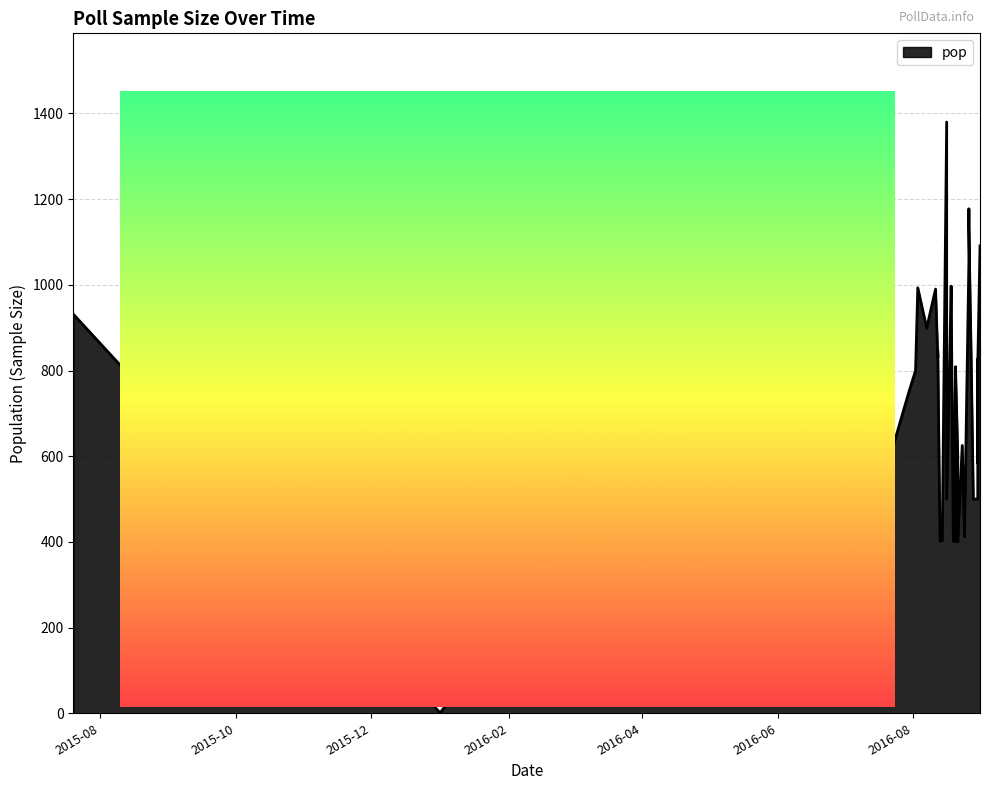

List the labels in order of value, smallest first.

2016-01-01, 2016-01-01, 2016-01-01, 2016-06-15, 2016-08-20, 2016-08-21, 2016-08-13, 2016-08-19, 2016-08-14, 2016-08-24, 2016-08-28, 2016-08-30, 2016-08-16, 2016-08-30, 2016-08-21, 2016-03-30, 2016-07-13, 2016-08-23, 2016-07-23, 2016-07-30, 2016-08-02, 2016-08-20, 2016-08-20, 2016-08-30, 2016-08-30, 2016-08-12, 2016-08-27, 2016-08-12, 2016-08-07, 2015-07-20, 2016-08-18, 2016-08-11, 2016-08-03, 2016-08-18, 2016-08-26, 2016-08-31, 2016-08-31, 2016-08-26, 2016-08-26, 2016-08-16